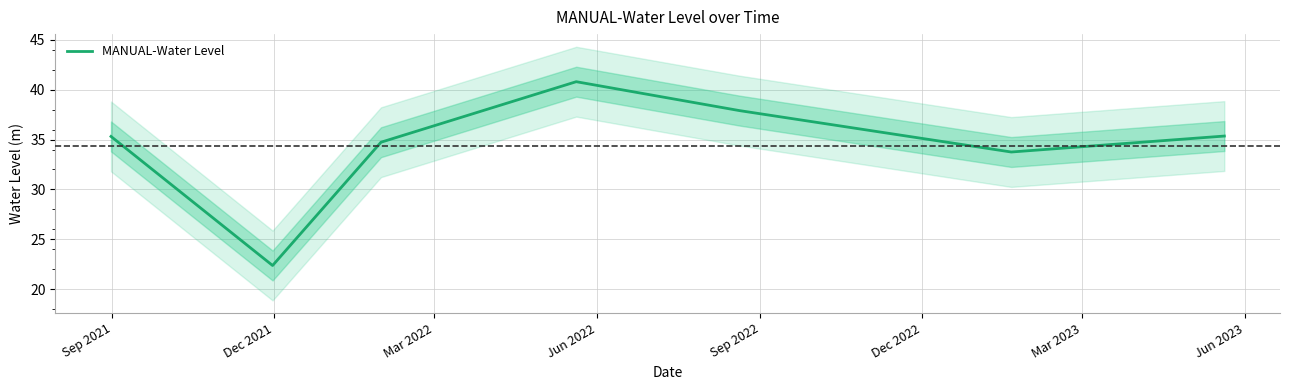

What is the highest value of the MANUAL-Water Level series?

40.8